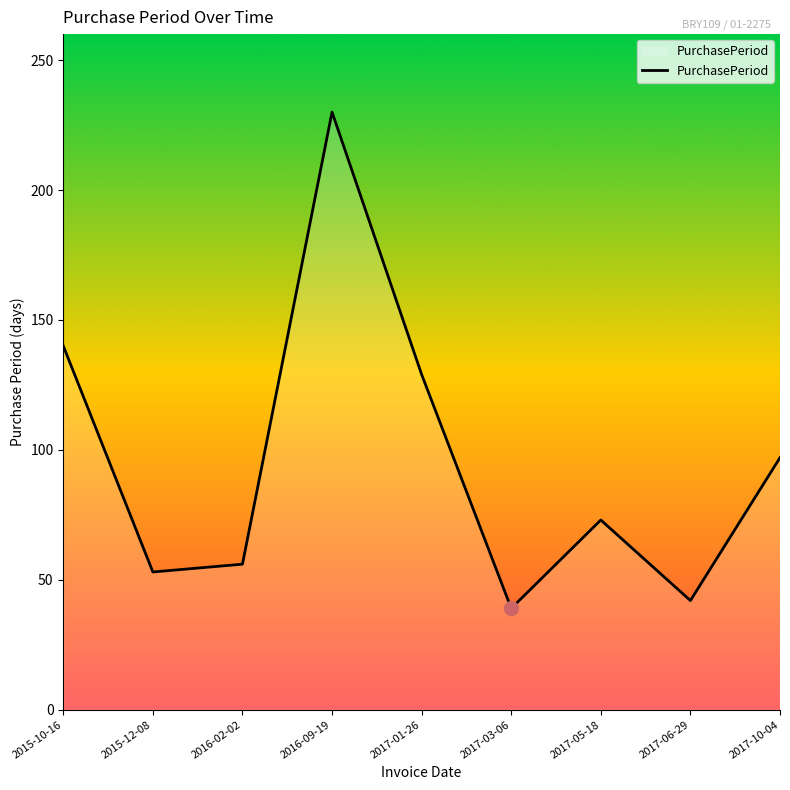

Rank the categories by value from highest to lowest.

2016-09-19, 2015-10-16, 2017-01-26, 2017-10-04, 2017-05-18, 2016-02-02, 2015-12-08, 2017-06-29, 2017-03-06